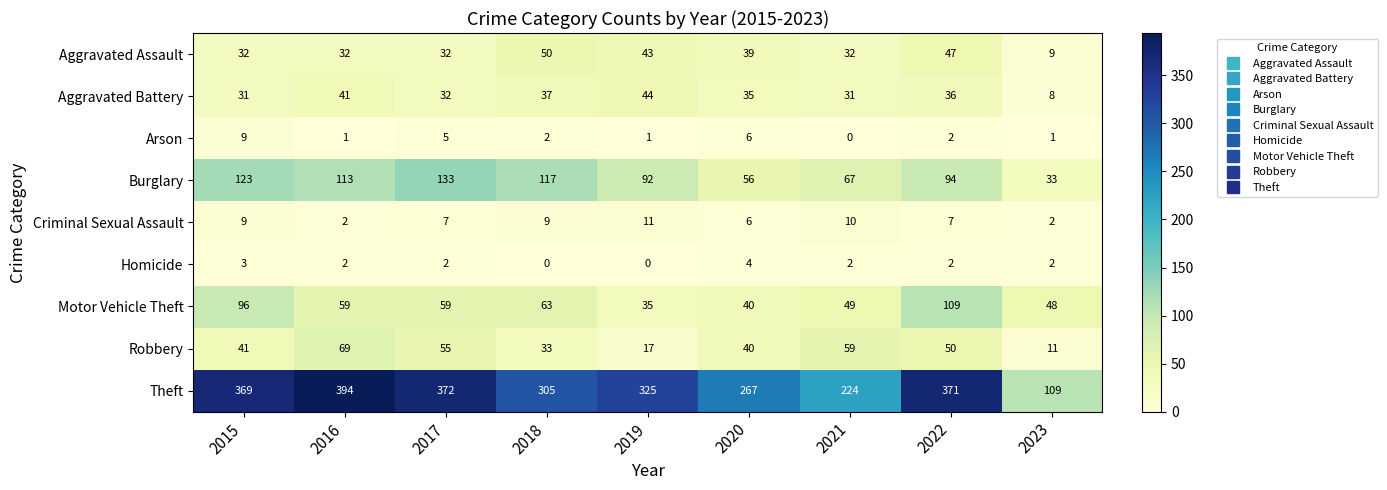

Which series has the widest spread of values?

Theft